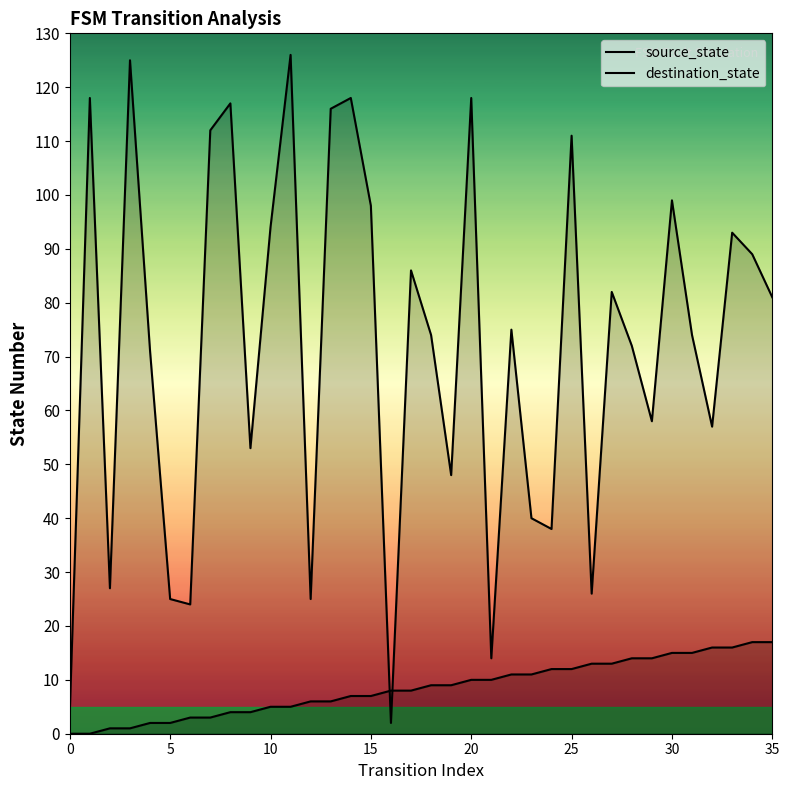

Is the value of source_state at 20 greater than the value of destination_state at 18?

No